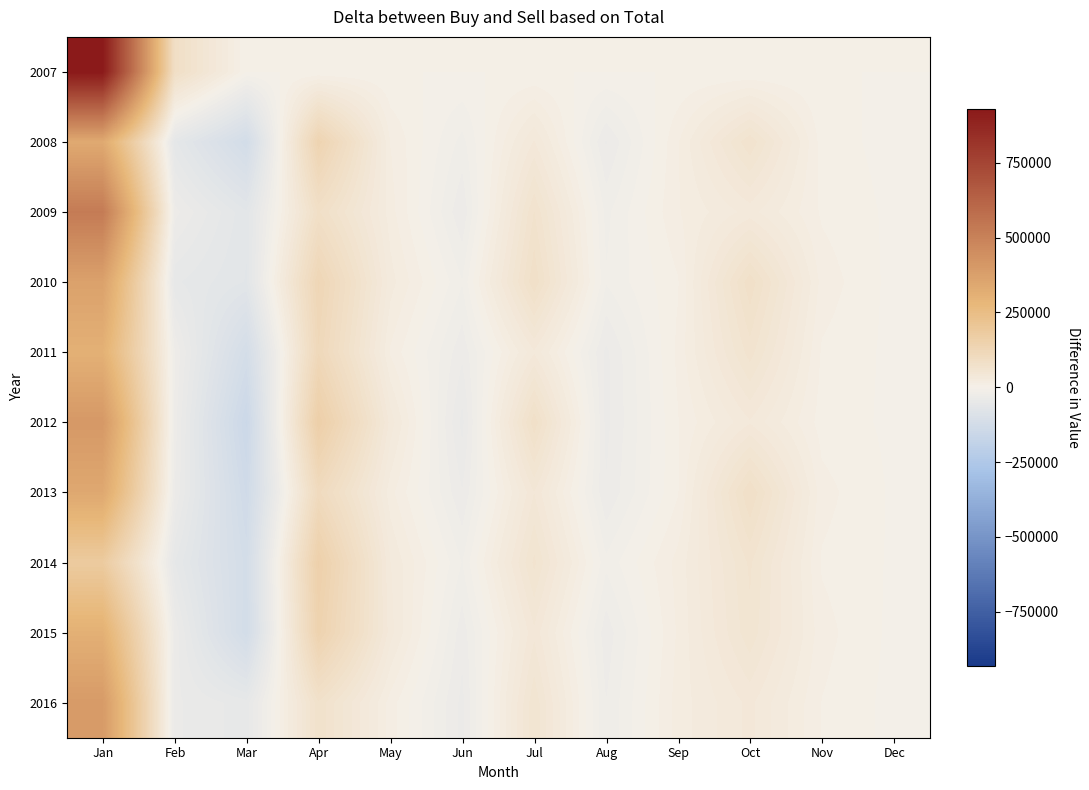

How many series are shown in this chart?

10